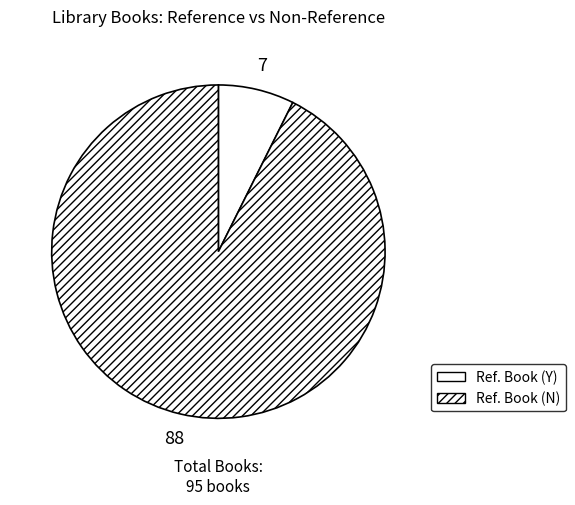

How many slices are in this pie chart?

2